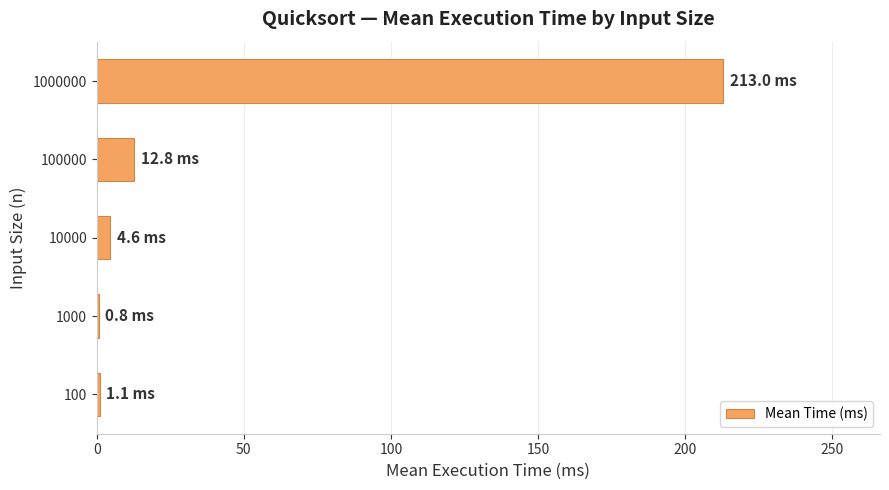

Which label corresponds to the largest value in the chart?

1000000